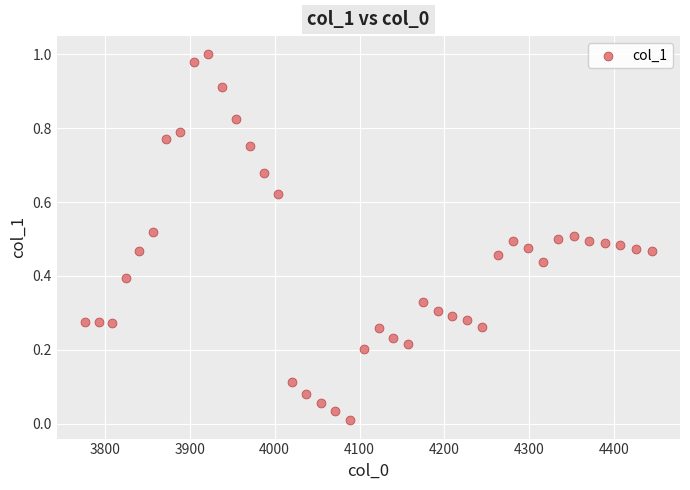

What is the range of X values (max minus min)?

667.4